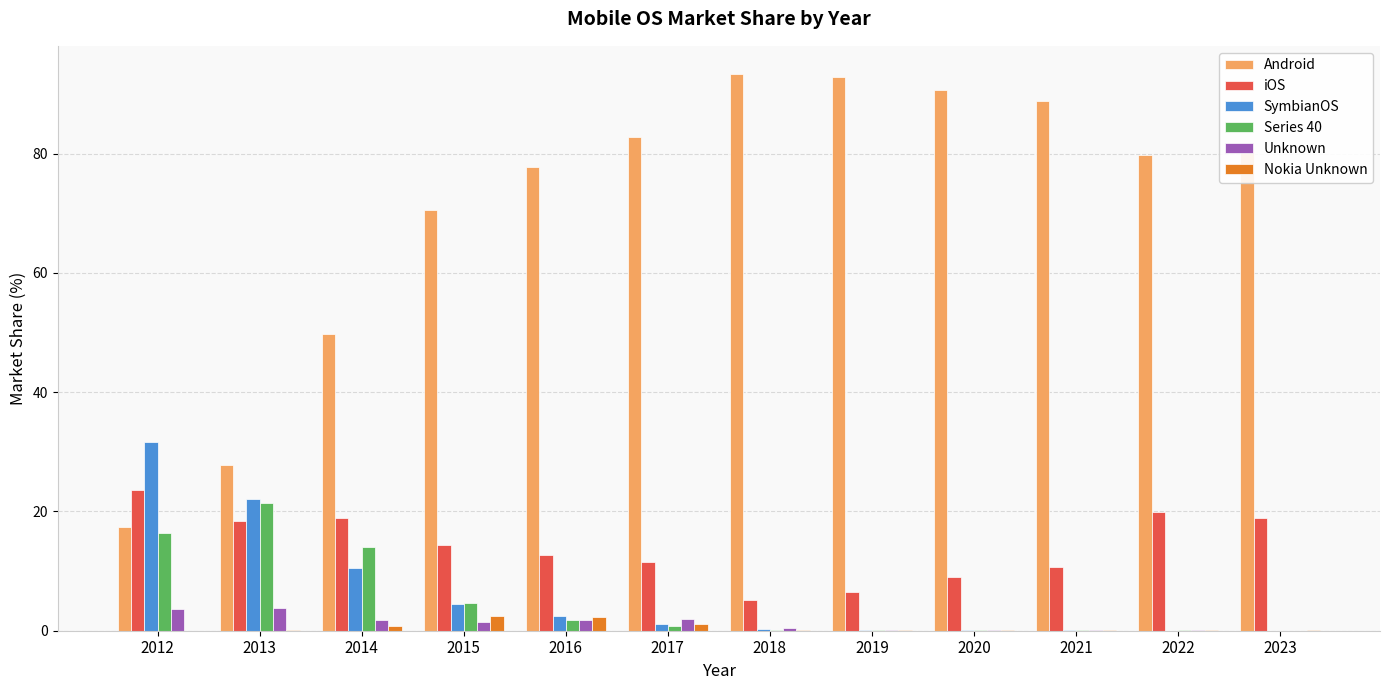

What is the maximum value for Android?

93.4